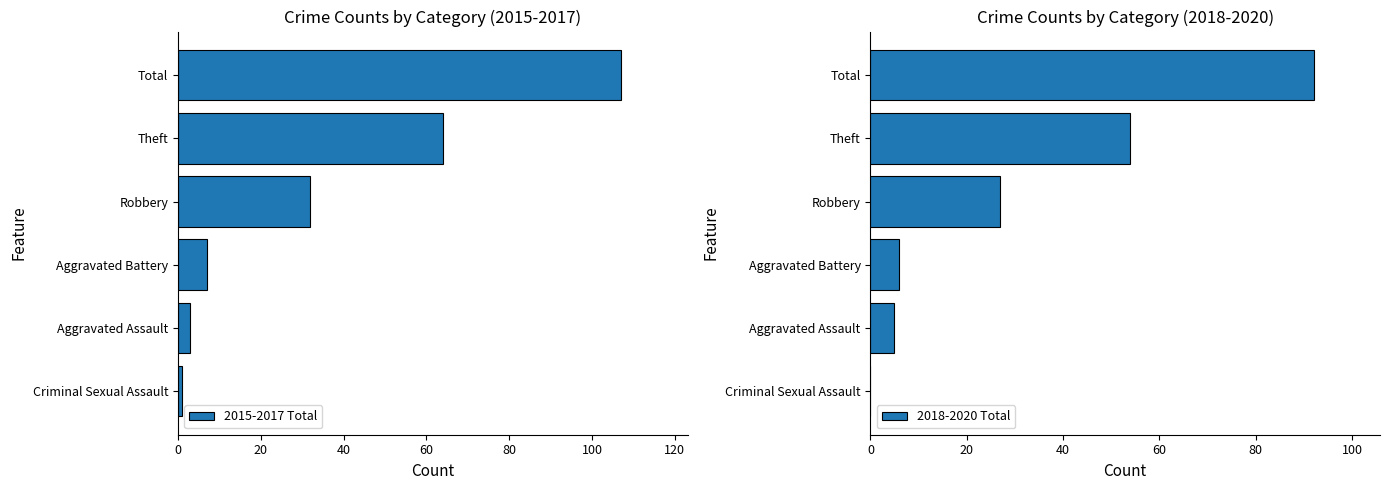

What is the difference between the 2015-2017 Total values at Criminal Sexual Assault and Aggravated Battery?

6